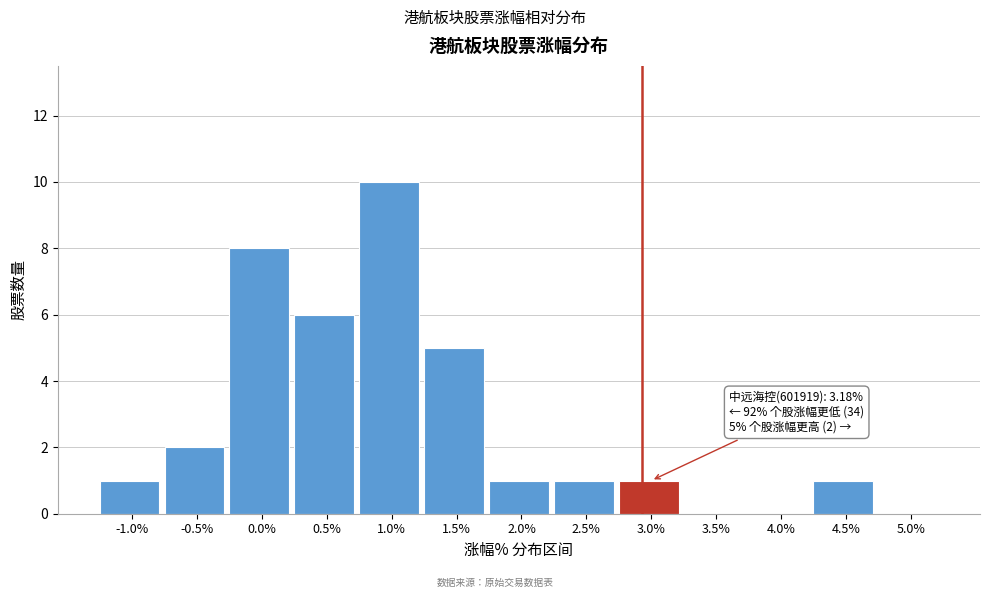

Reading right to left, transcribe all the data shown in this chart.

5.0%=0	4.5%=1	4.0%=0	3.5%=0	3.0%=1	2.5%=1	2.0%=1	1.5%=5	1.0%=10	0.5%=6	0.0%=8	-0.5%=2	-1.0%=1